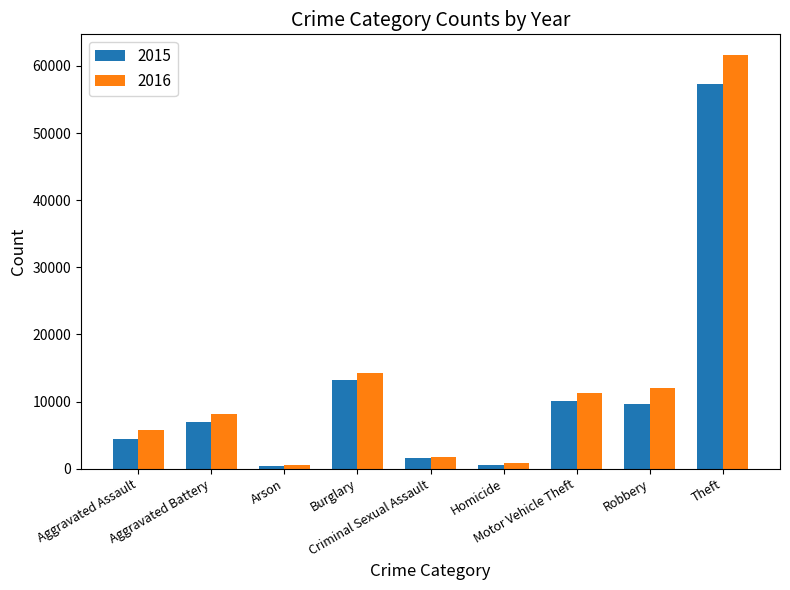

What is the sum of the 2015 values at Theft and Robbery?

66985